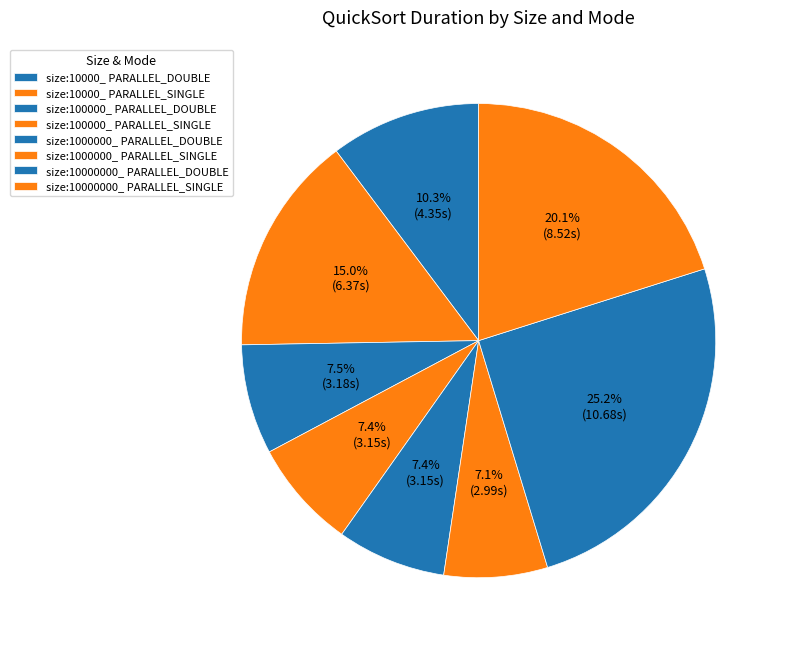

What is the ratio of the value at size:1000000_ PARALLEL_DOUBLE to the value at size:1000000_ PARALLEL_SINGLE?

1.1